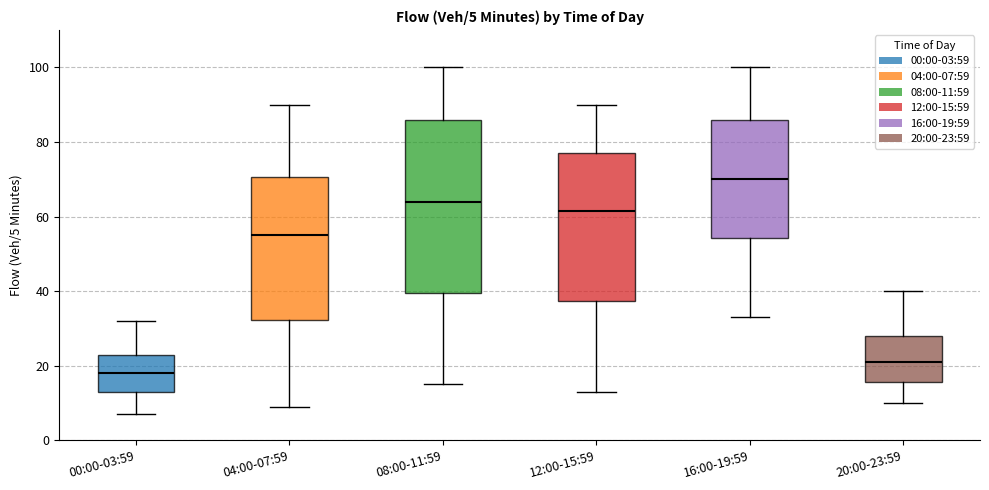

Comparing the boxes themselves (not the whiskers), which one is the tallest?

08:00-11:59